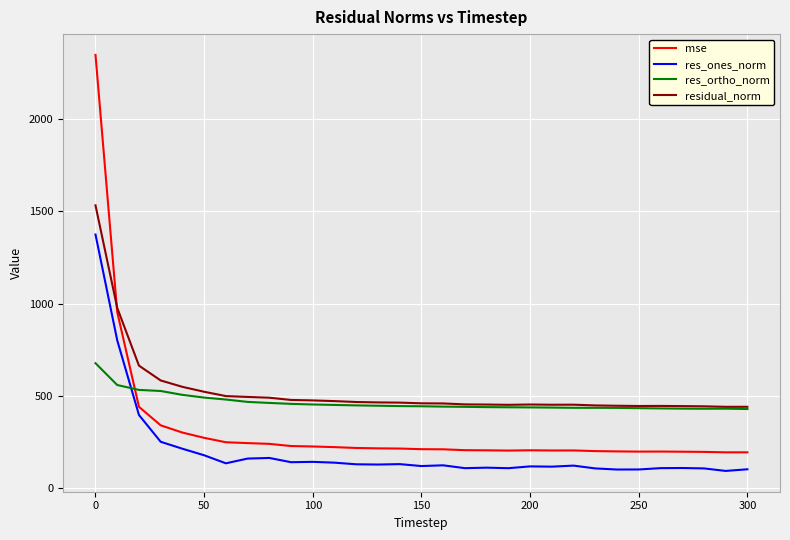

Rank the series by their maximum value, from highest to lowest.

mse, residual_norm, res_ones_norm, res_ortho_norm